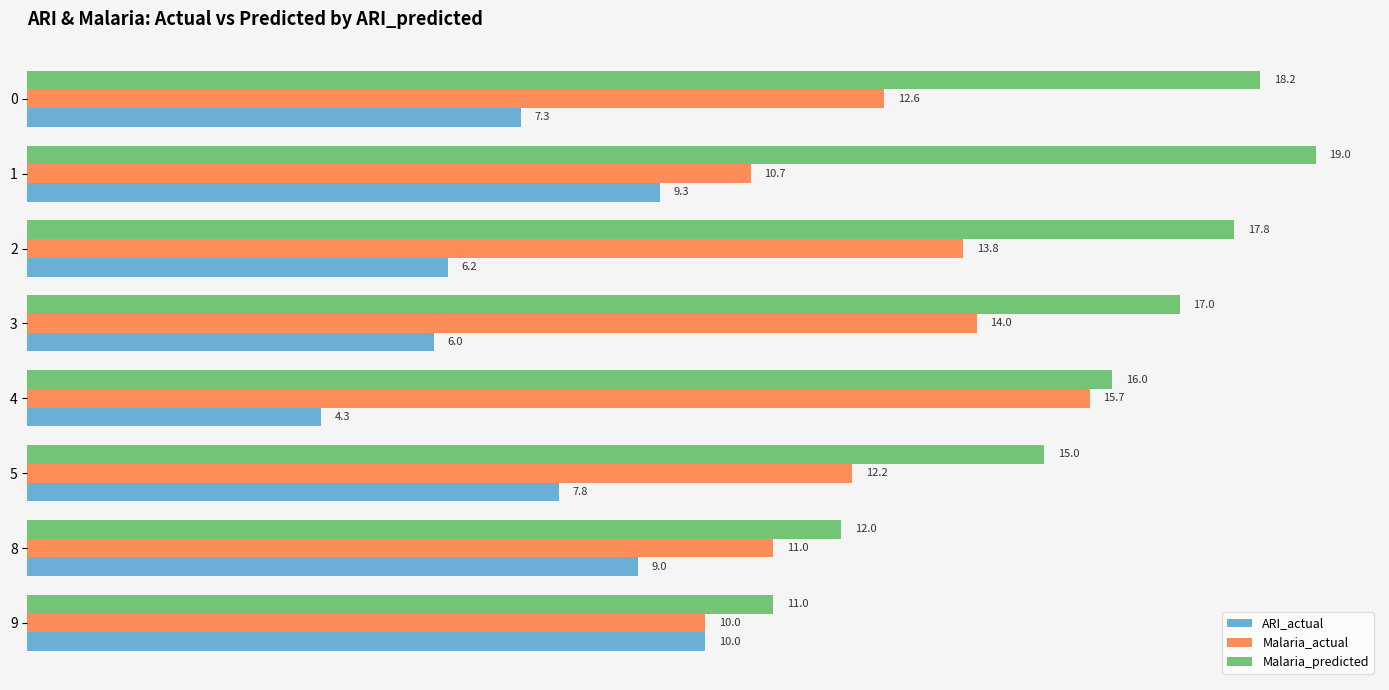

True or false: ARI_actual has a value of 9.3 at 1.

True